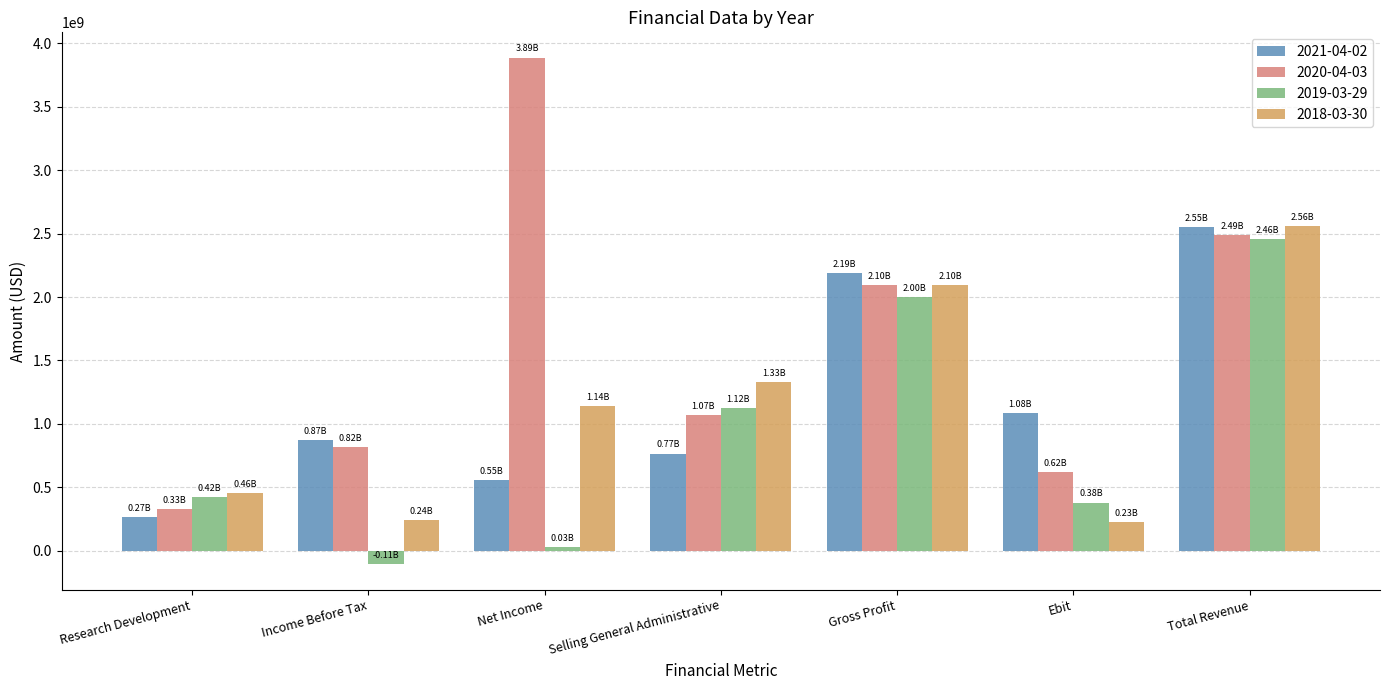

Reading right to left, list all the values displayed in this chart.

2021-04-02: 2551000000	1083000000	2189000000	766000000	554000000	872000000	267000000
2020-04-03: 2490000000	620000000	2097000000	1069000000	3887000000	819000000	328000000
2019-03-29: 2456000000	379000000	2001000000	1122000000	31000000	-107000000	420000000
2018-03-30: 2559000000	226000000	2096000000	1328000000	1138000000	244000000	455000000